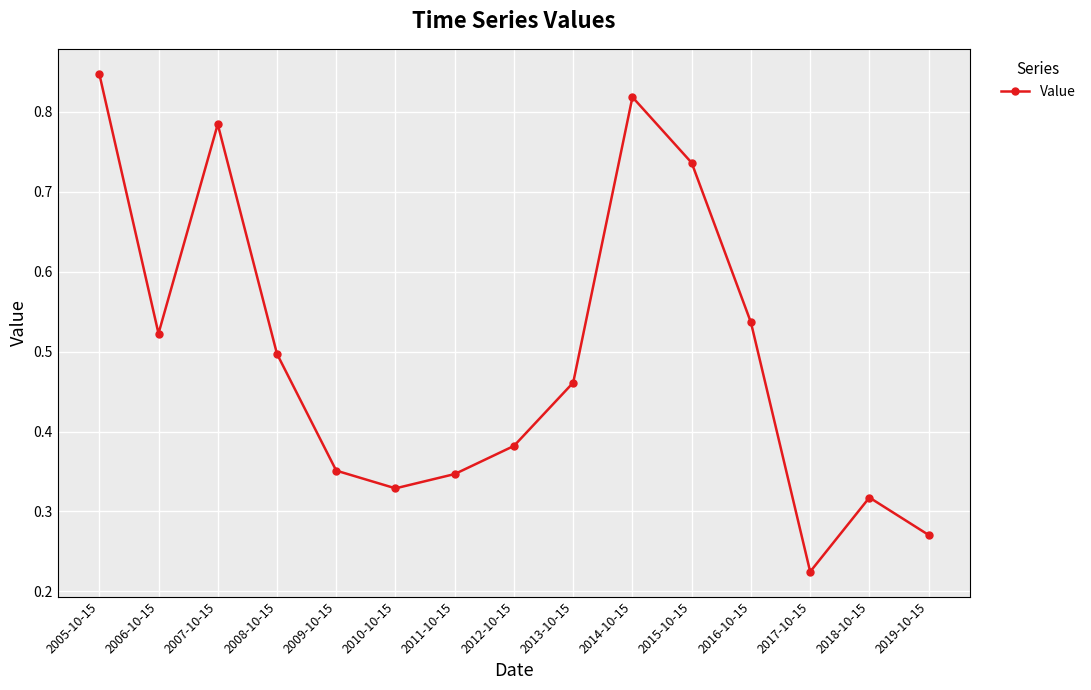

Where is the first local minimum?

2006-10-15